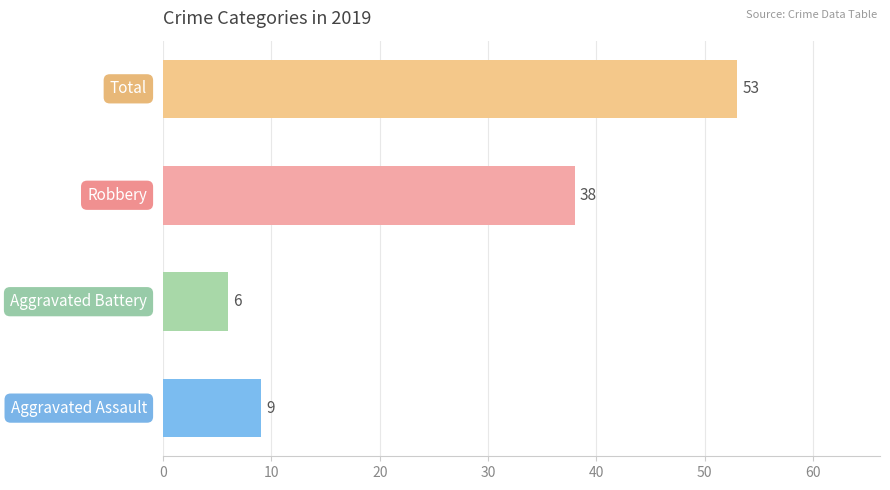

Reading bottom to top, list all the values displayed in this chart.

9	6	38	53